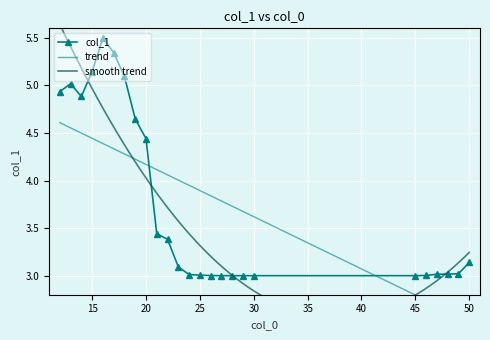

What is the approximate value at 46?

3.0